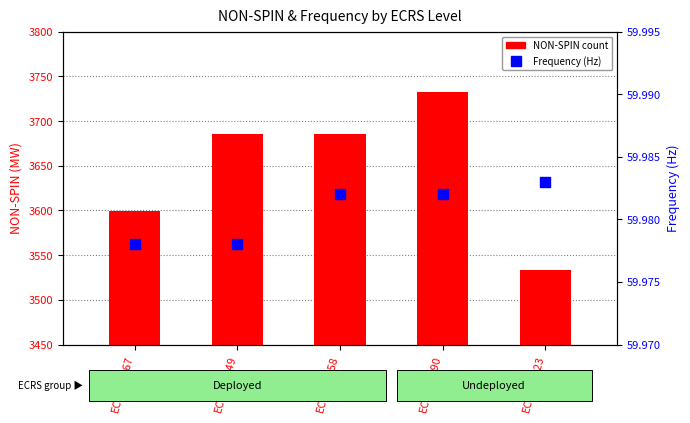

What are all the series names shown in the legend?

NON-SPIN (count), Frequency (Hz)